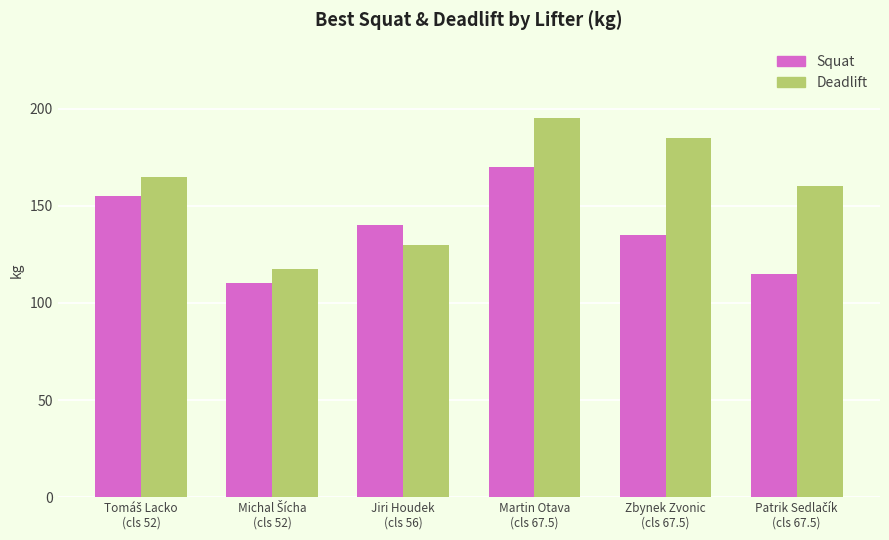

What is the approximate value of Deadlift at Martin Otava
(cls 67.5)?

195.0